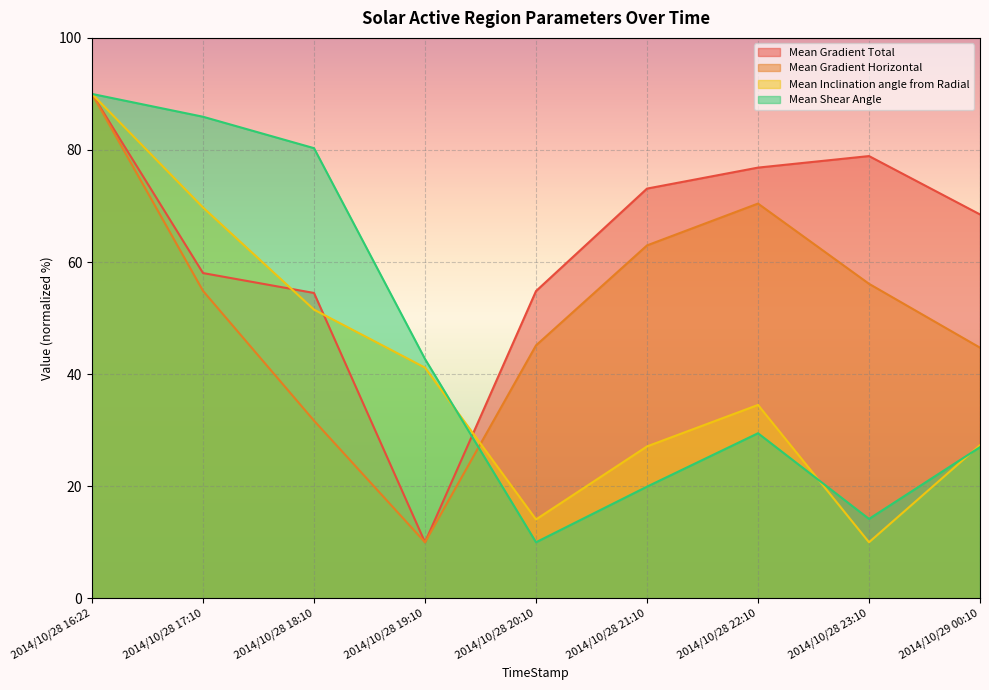

Rank the series by their maximum value, from highest to lowest.

Mean Gradient Total, Mean Gradient Horizontal, Mean Inclination angle from Radial, Mean Shear Angle